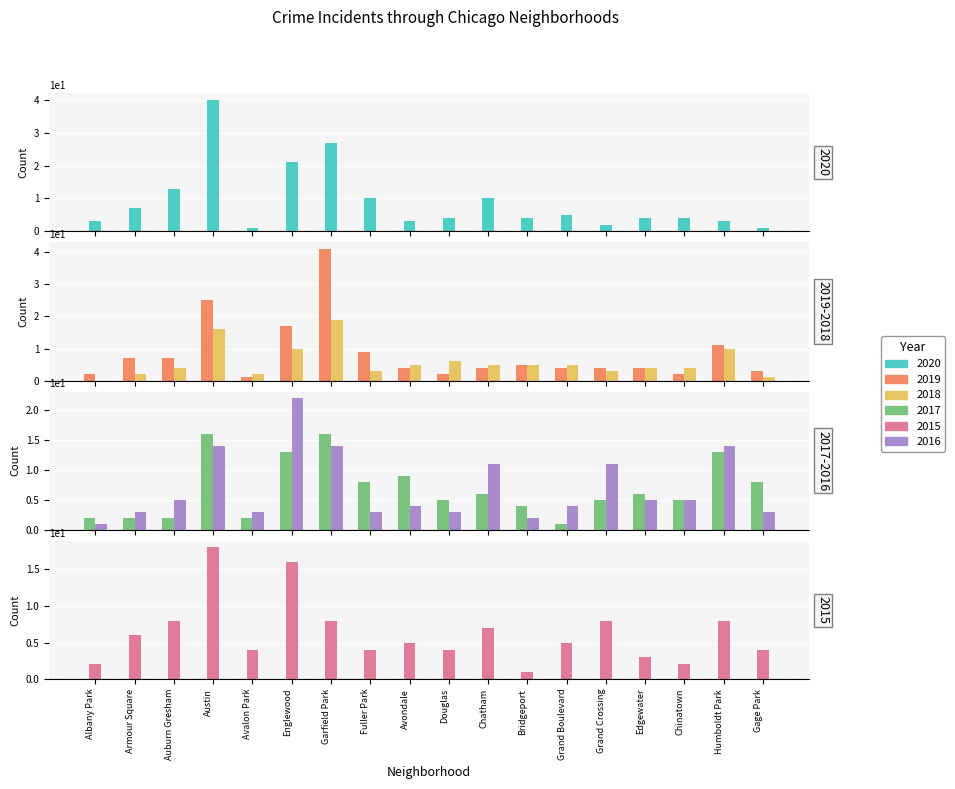

Which series has the largest total across all categories?

2020